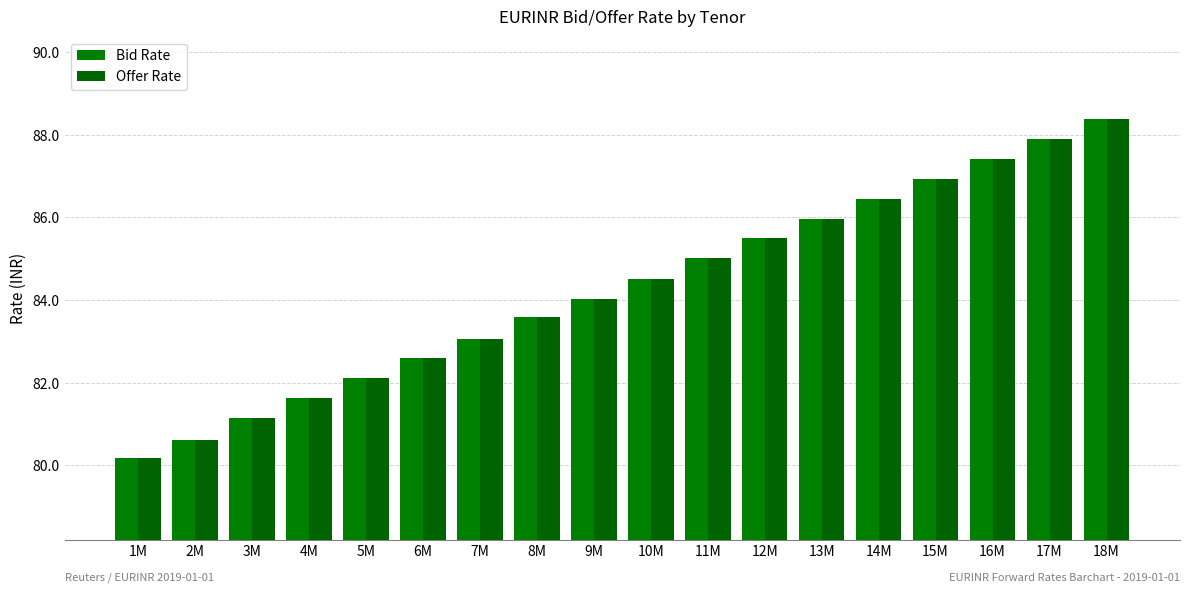

List the labels in order of Offer Rate value, smallest first.

1M, 2M, 3M, 4M, 5M, 6M, 7M, 8M, 9M, 10M, 11M, 12M, 13M, 14M, 15M, 16M, 17M, 18M